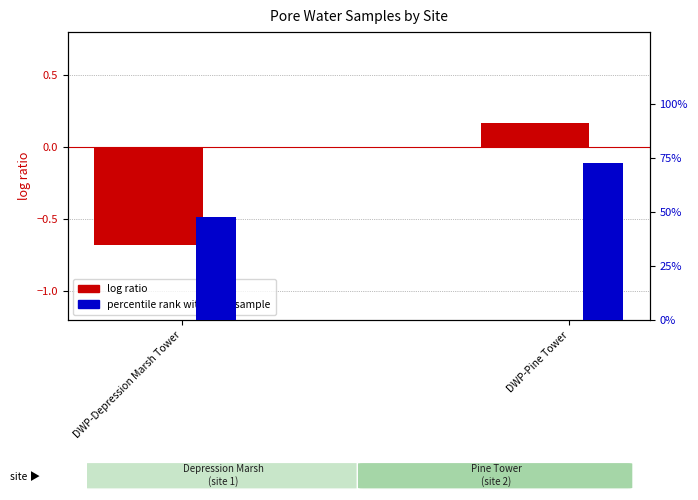

What is the total value across all series at DWP-Pine Tower?

72.7